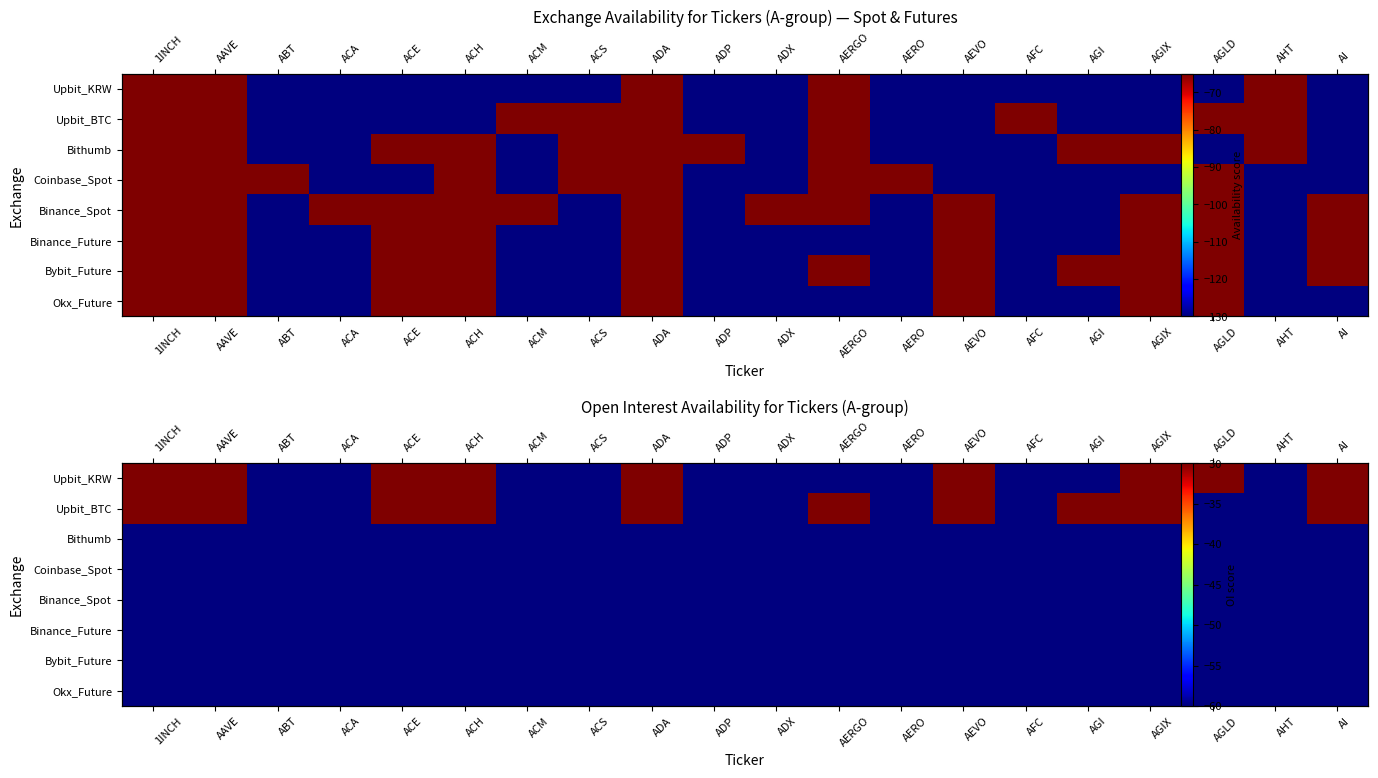

What is the approximate value of Okx_Future at AHT?

-60